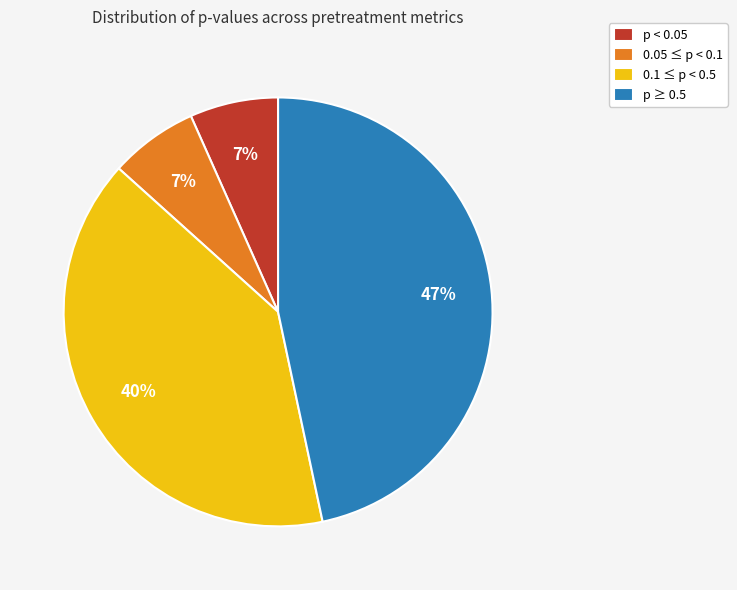

Which has a higher value, 0.1 ≤ p < 0.5 or 0.05 ≤ p < 0.1?

0.1 ≤ p < 0.5